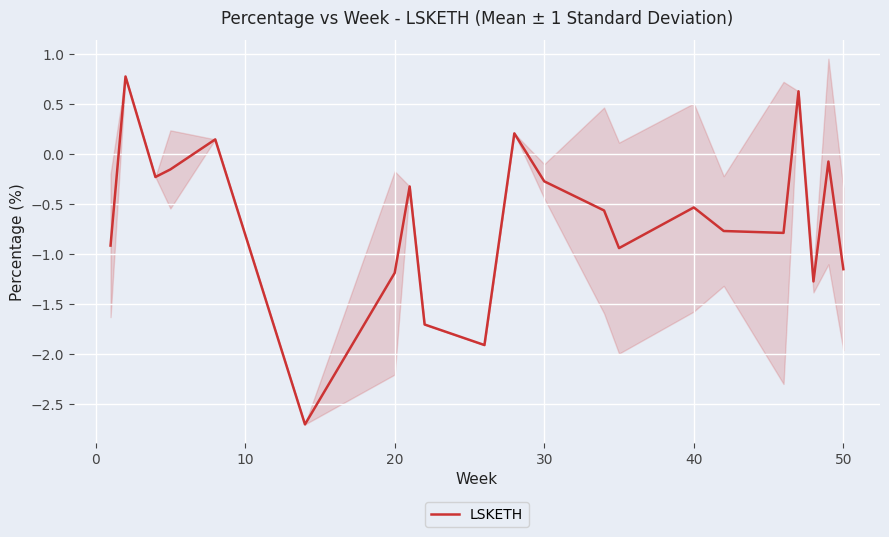

How many negative values are there?

17